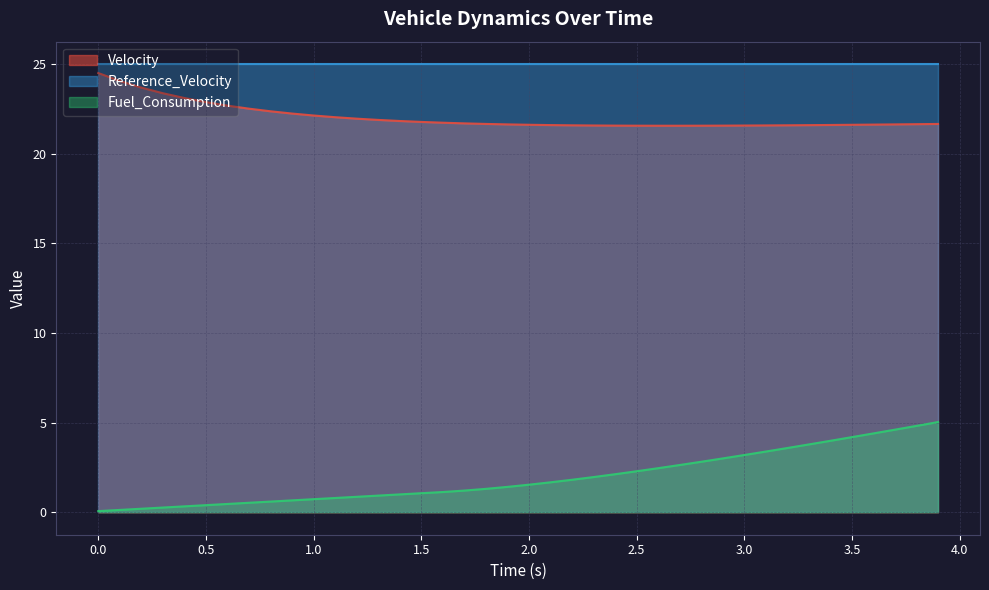

Count the number of data series in this chart.

3